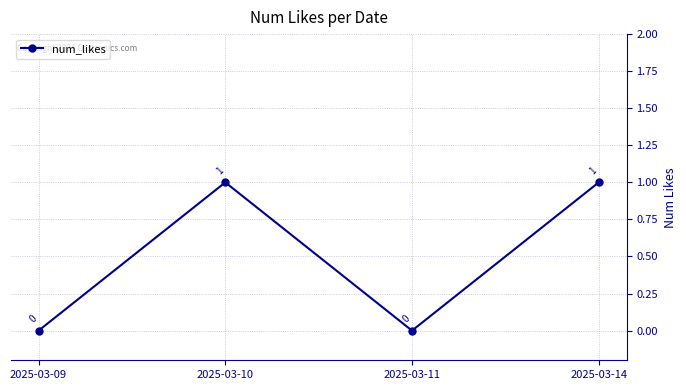

What is the change in value from 2025-03-11 to 2025-03-14?

+1